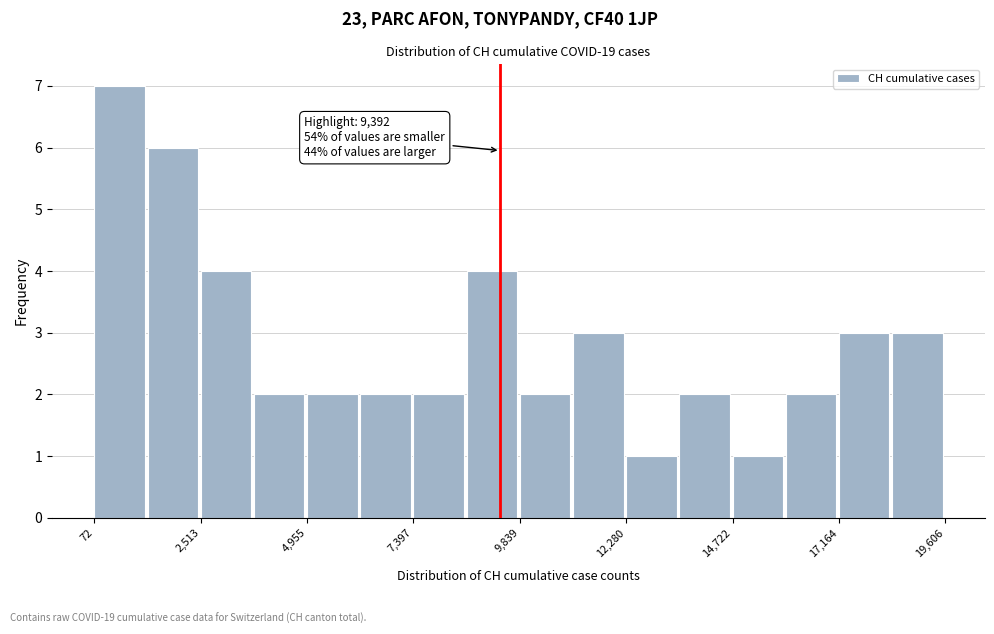

Around what value on the x-axis is the tallest bar? Give the approximate position of its centre, as read against the axis.

500